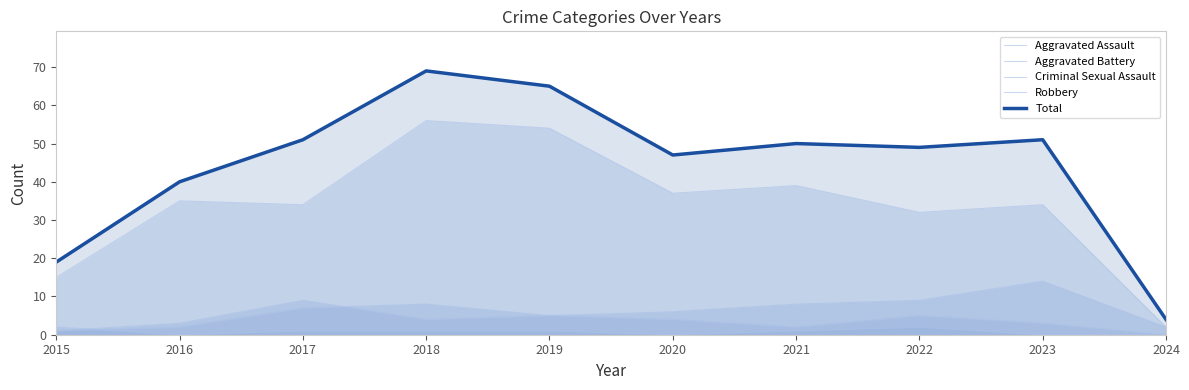

What is the greatest value displayed?

69